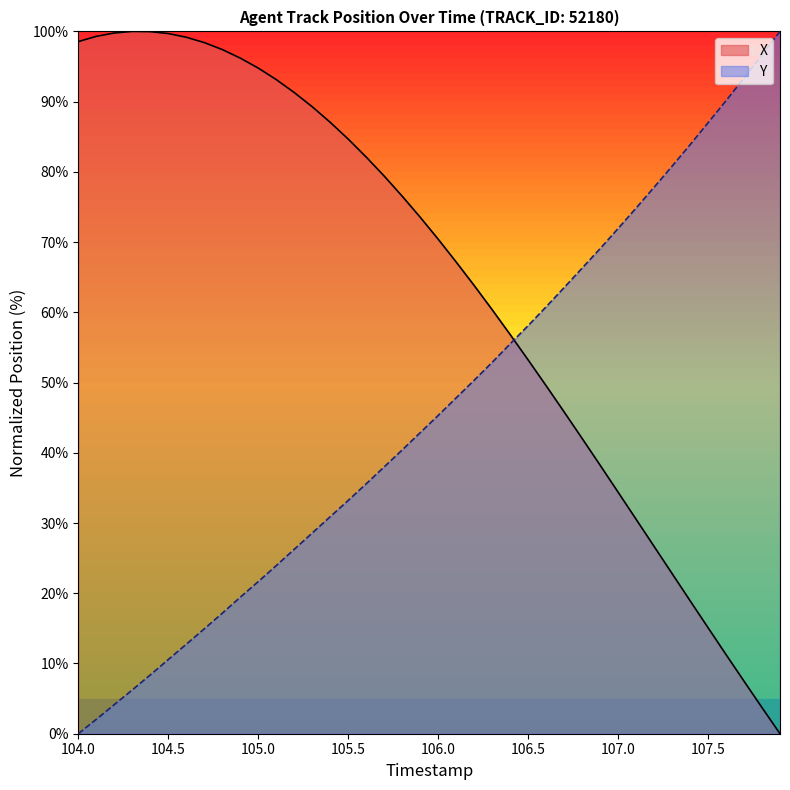

Rank the series by their average value, from lowest to highest.

Y, X